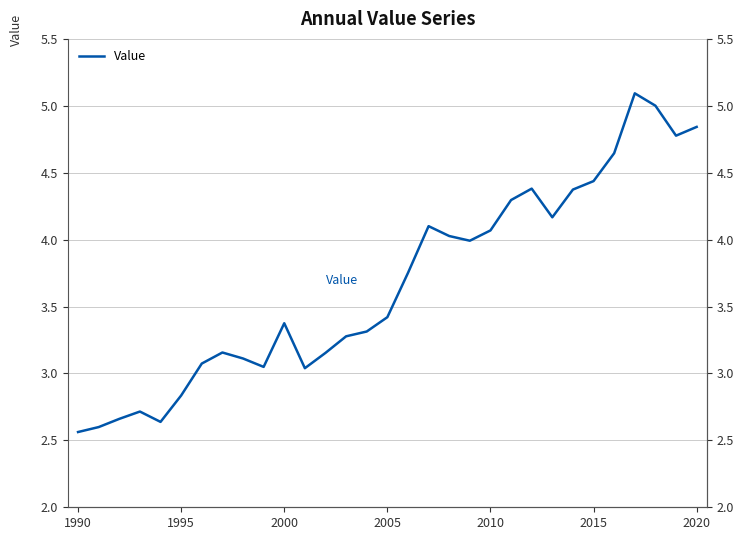

What is the difference between the maximum and minimum values?

2.5